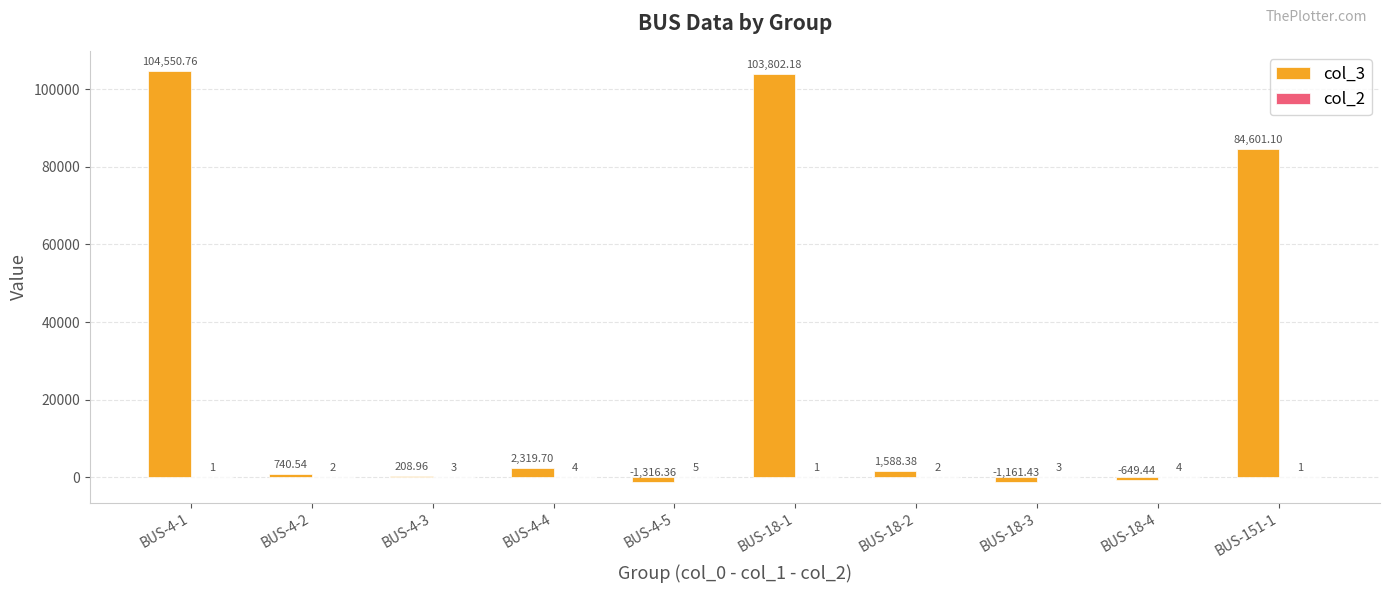

Between BUS-4-5 and BUS-151-1, which series saw the biggest shift?

col_3